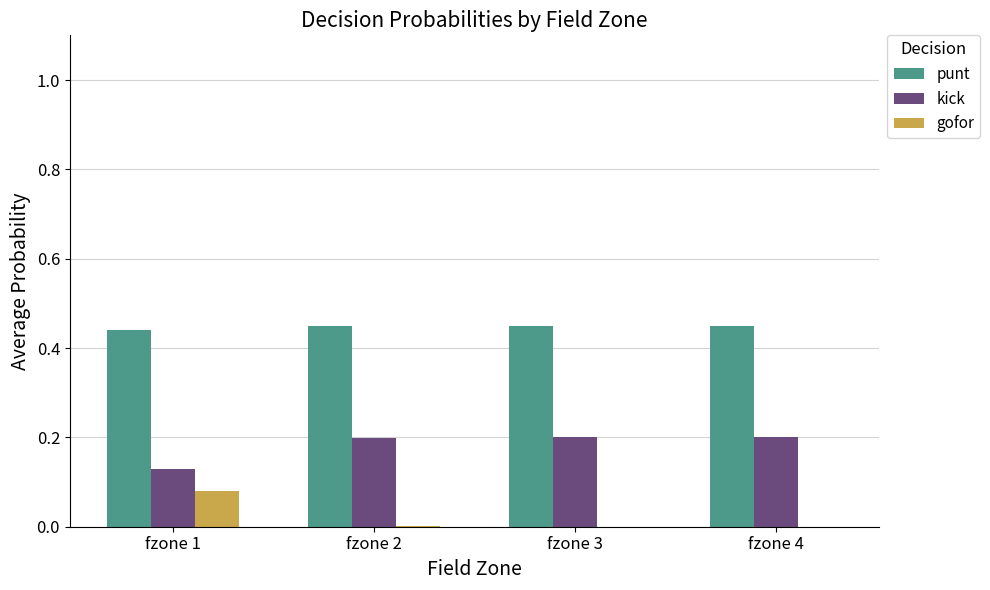

What is the sum of all punt values?

1.8